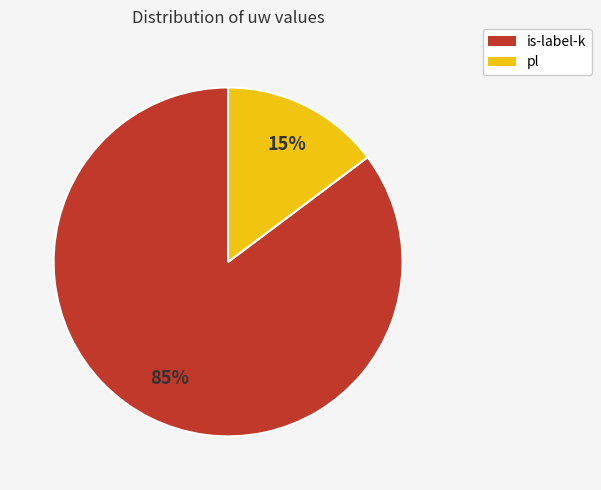

Does any single category account for the majority?

Yes